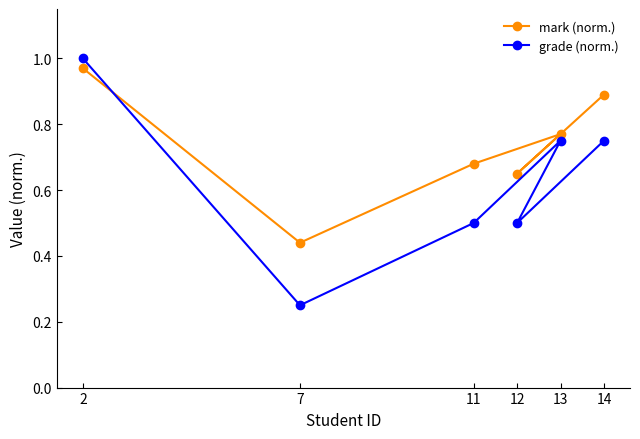

What is the minimum value for grade (norm.)?

0.2